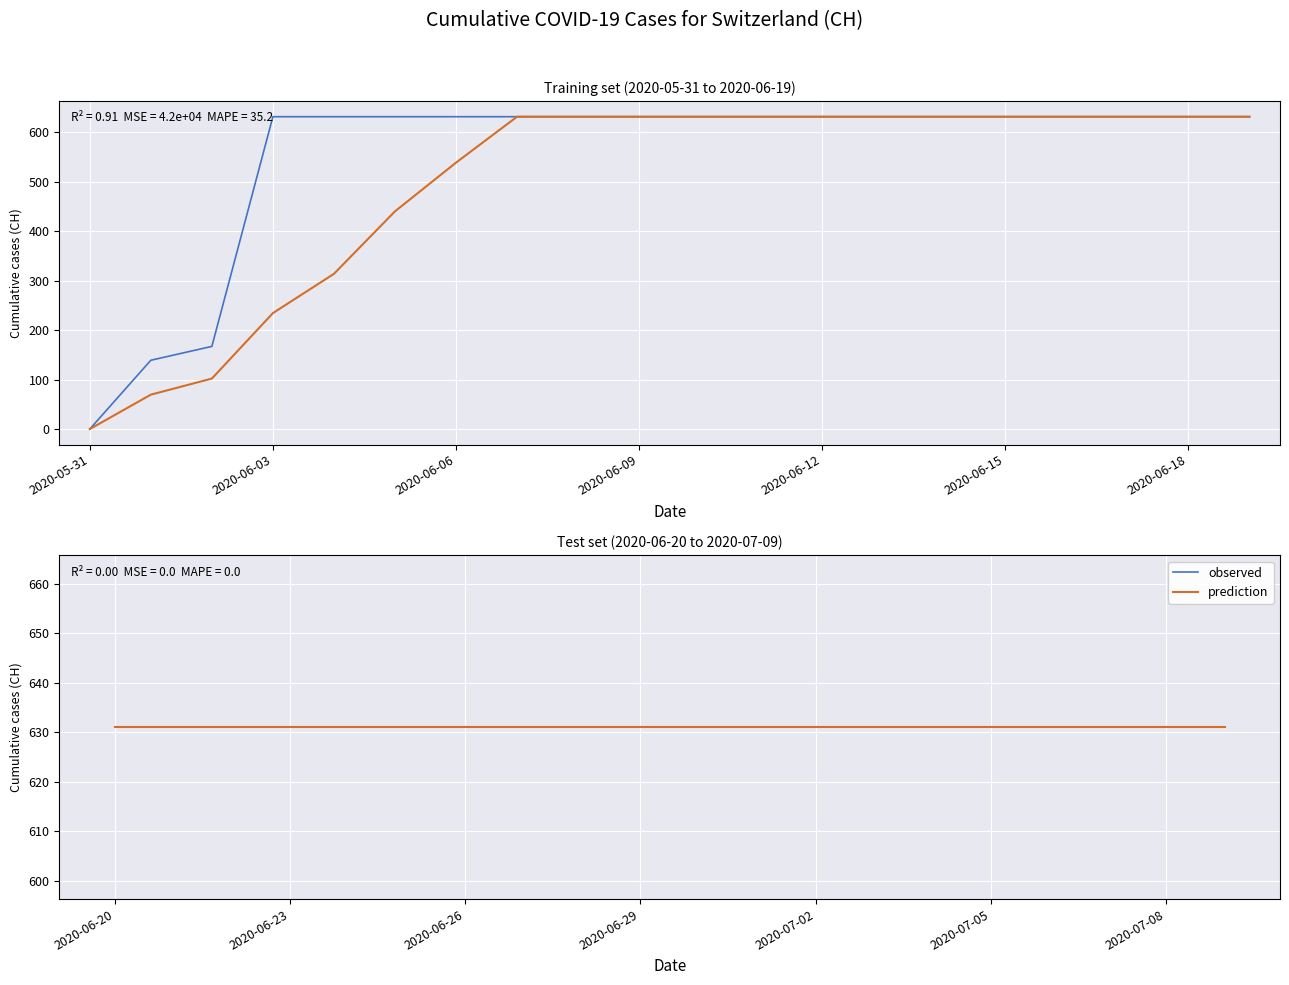

What position from the left is 2020-07-08?

39